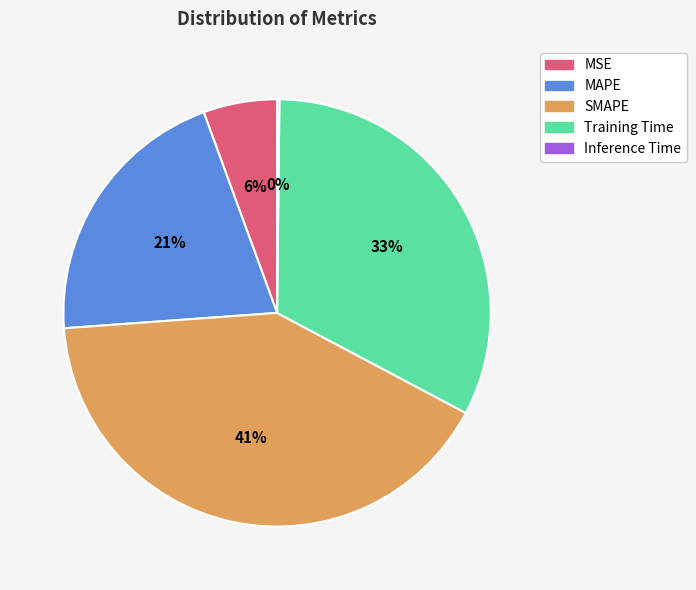

Is the sum of SMAPE and MAPE greater than half?

Yes